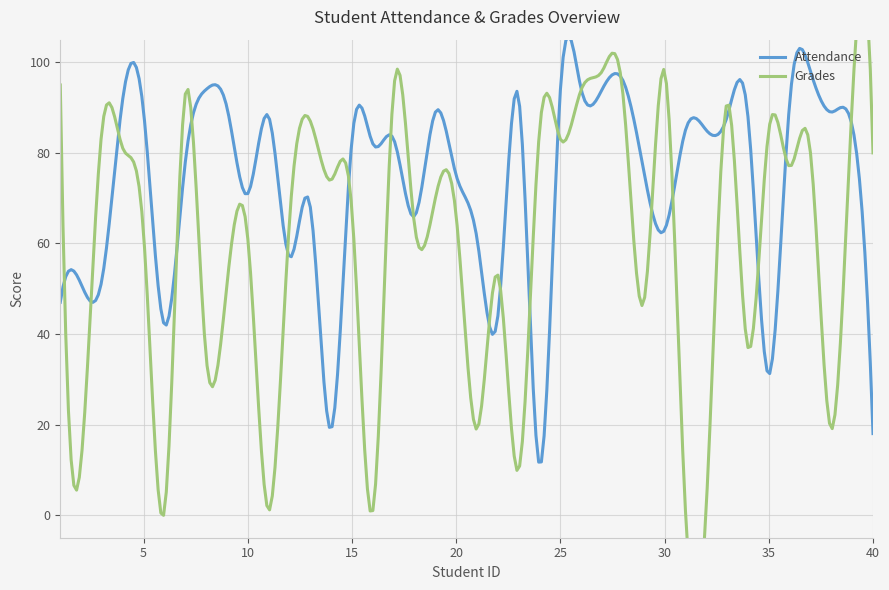

What is the maximum value for Attendance?

105.8